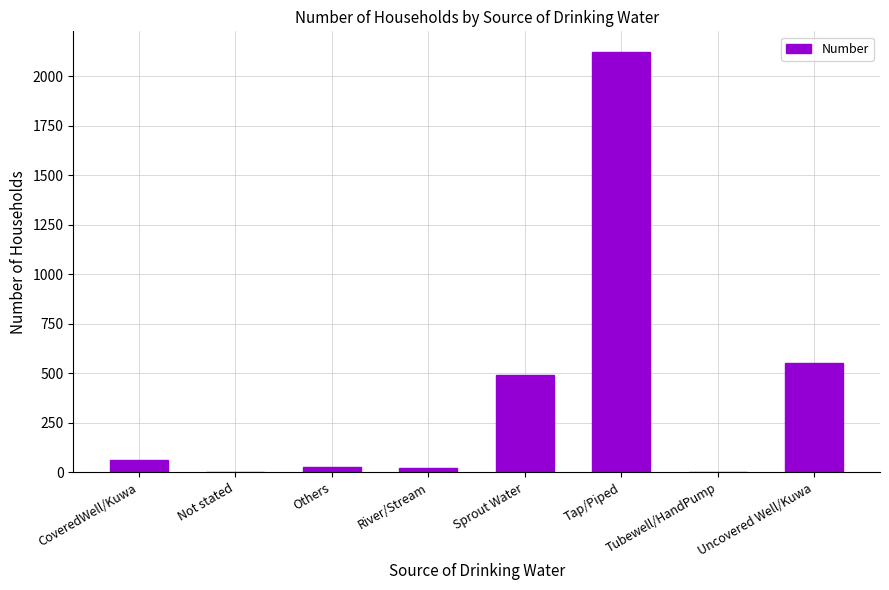

Which category has the highest value across all series?

Tap/Piped